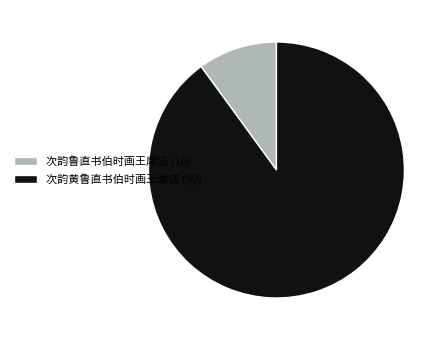

Which category has the biggest portion of the pie?

次韵黄鲁直书伯时画王摩诘